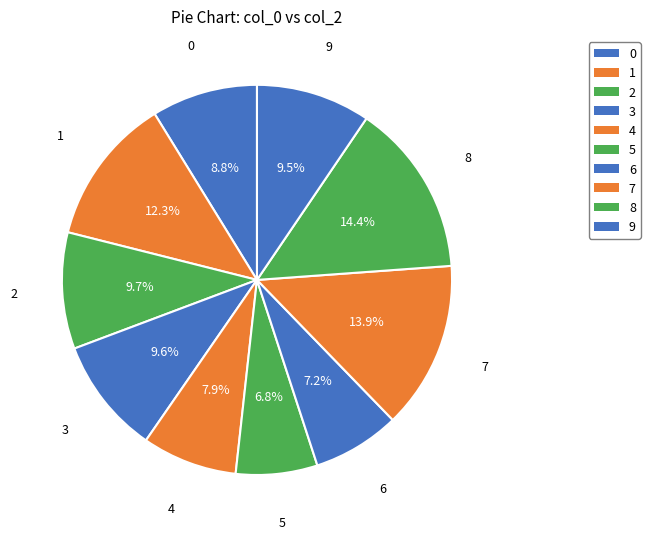

How many slices are in this pie chart?

10